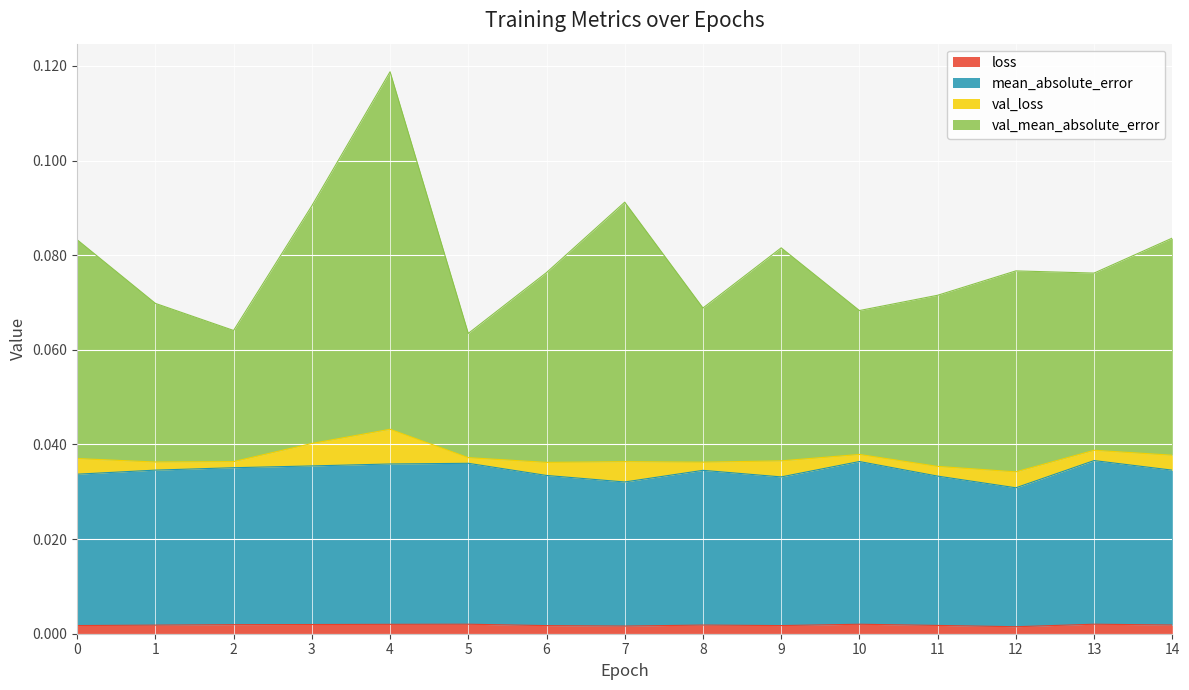

At which category is the sum across all series the highest?

4